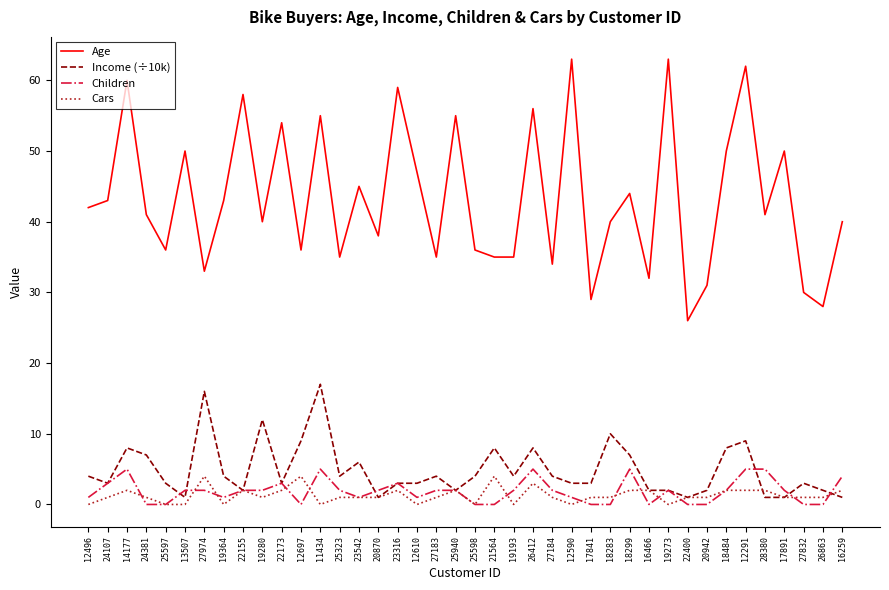

Between 13507 and 22400, which series saw the biggest shift?

Age